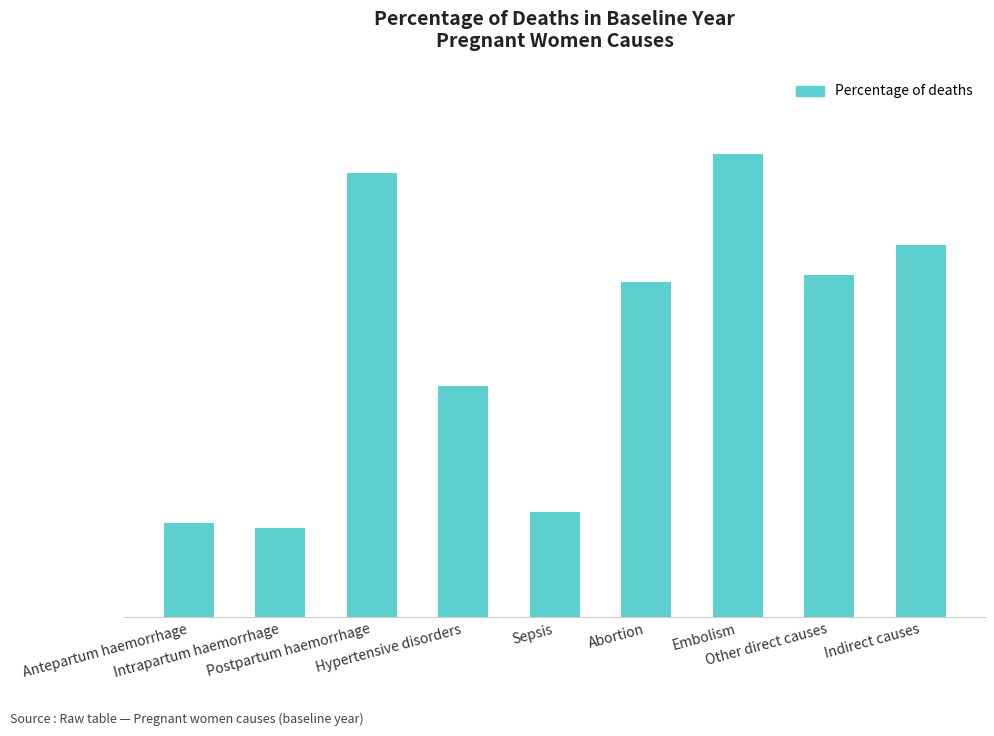

What position from the left is Sepsis?

5